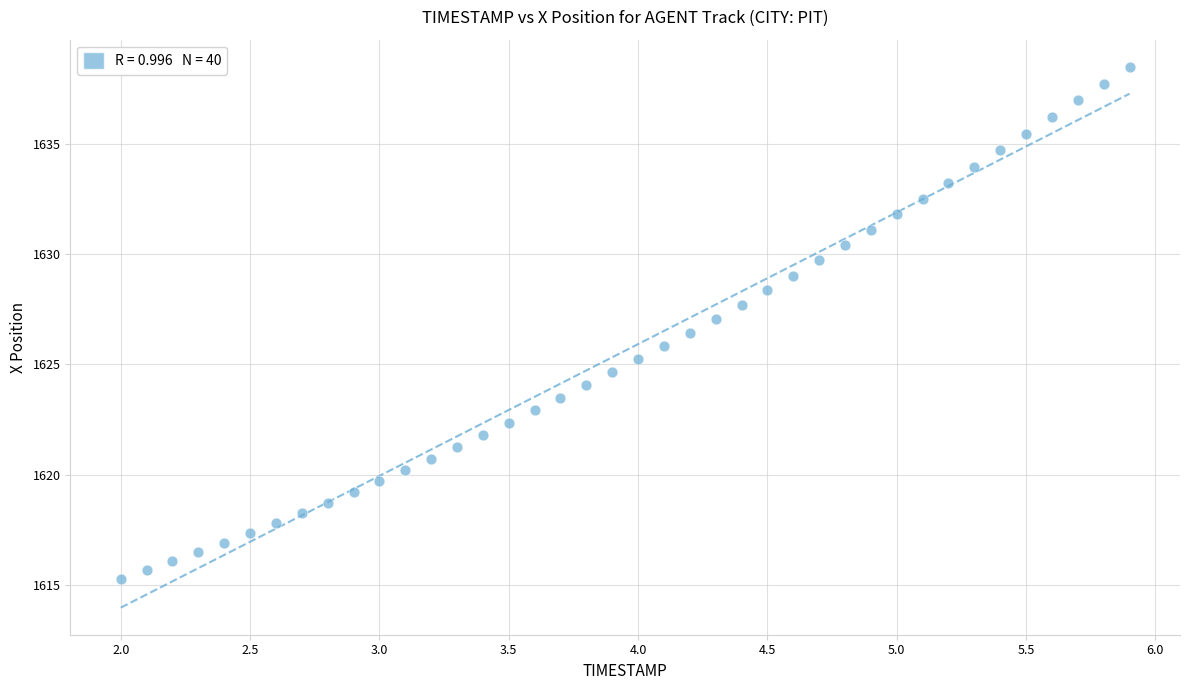

What is the range of Y values (max minus min)?

23.2